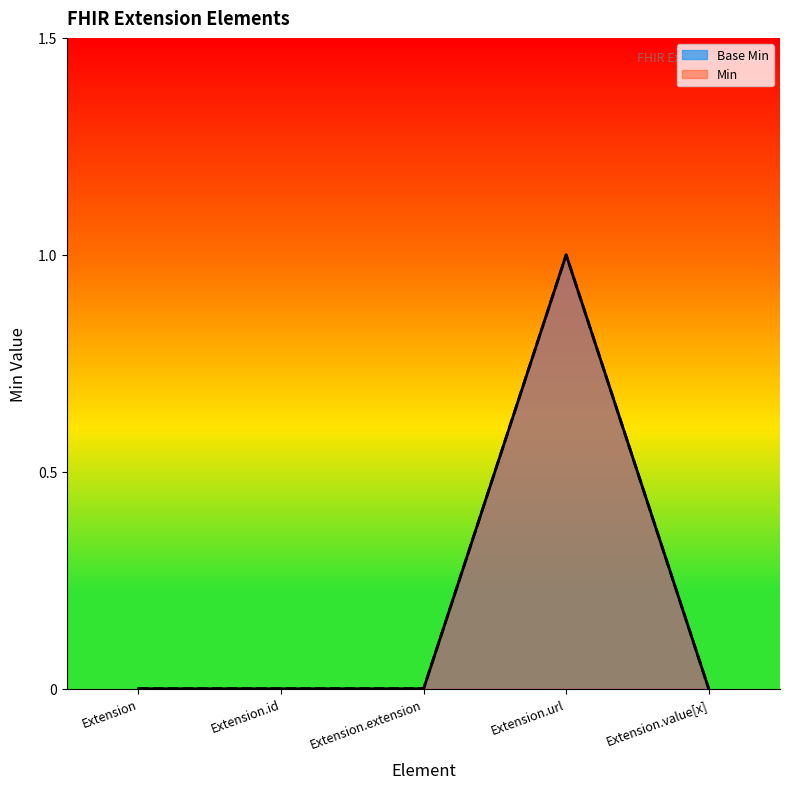

What position from the left is Extension.extension?

3